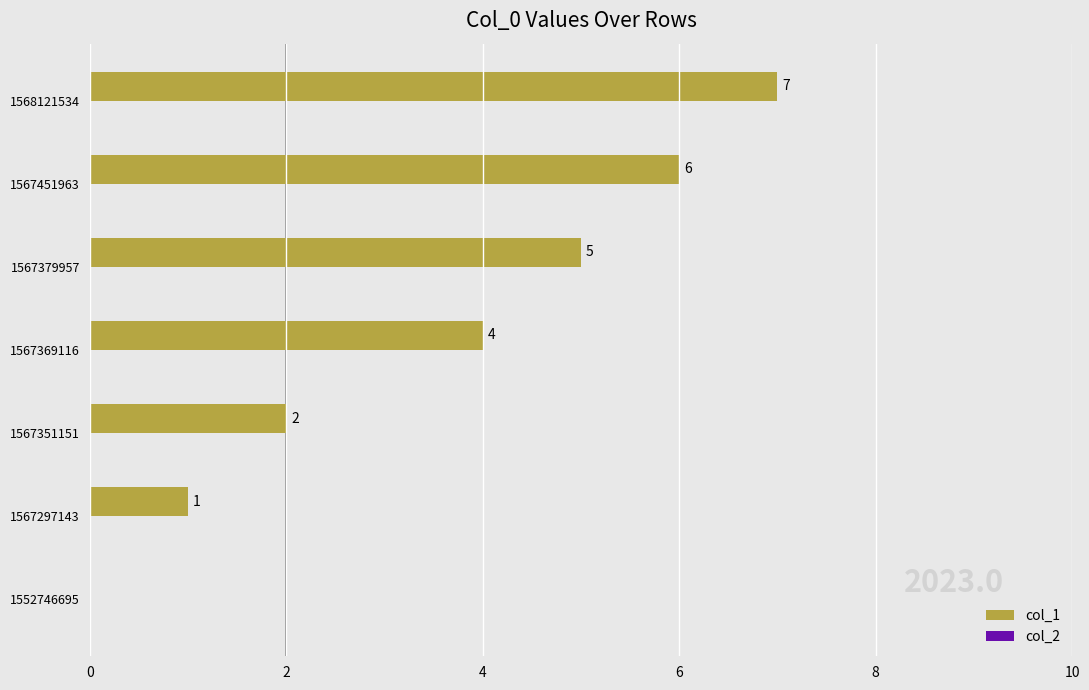

What is the sum of the values at 1567451963 and 1567379957?

11